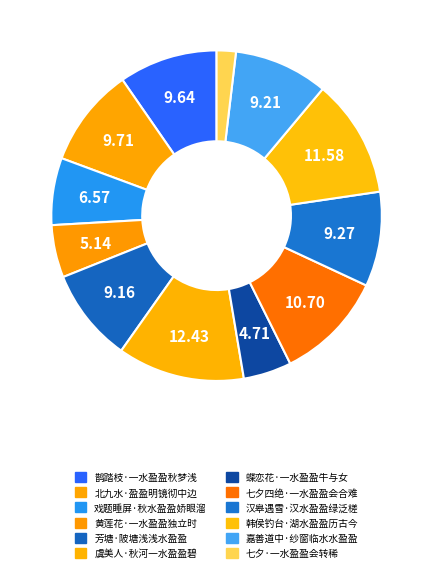

Count the number of slices in the pie.

12